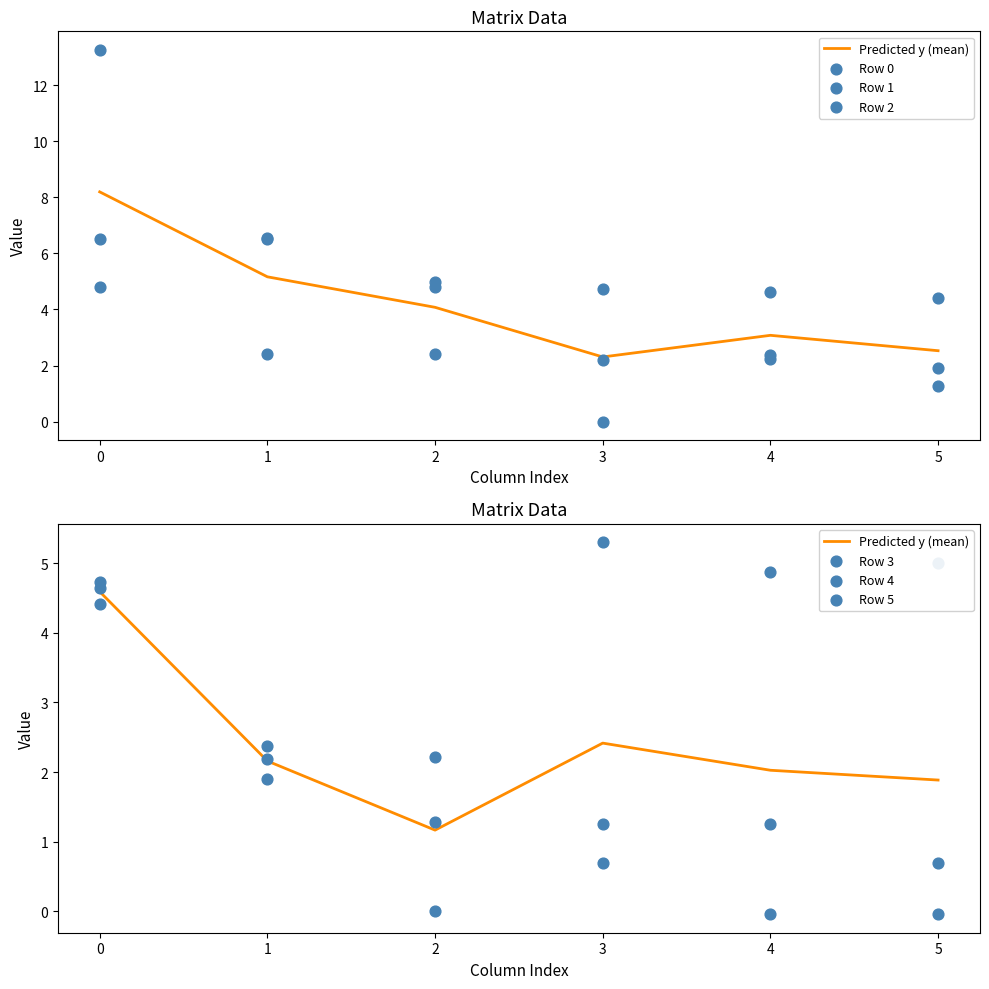

Which series reaches the maximum Y coordinate?

Row 0